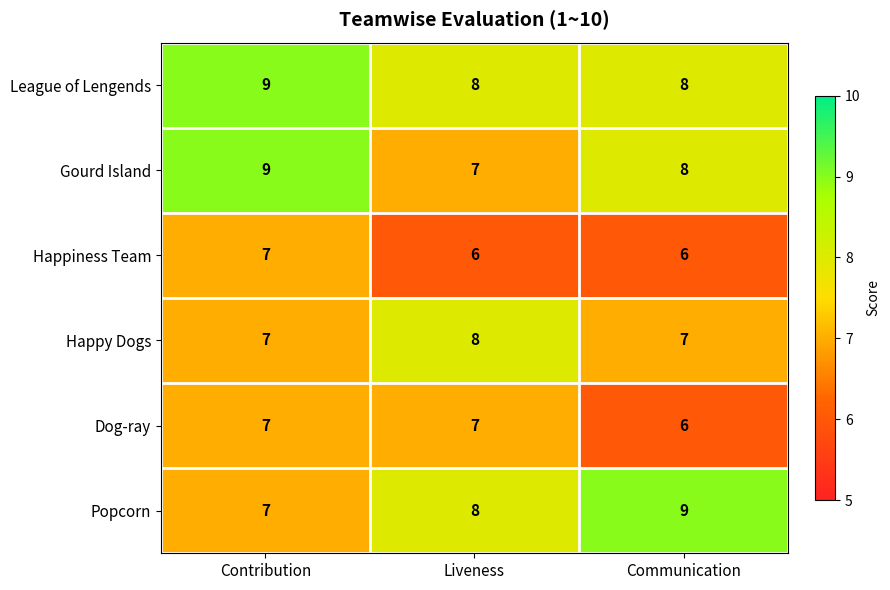

List the labels in order of Gourd Island value, largest first.

Contribution, Communication, Liveness